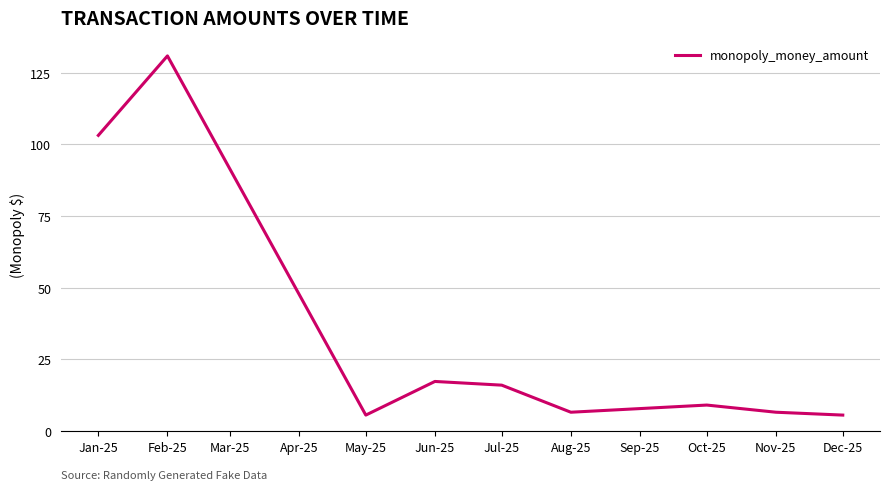

Does the chart have visible grid lines?

Yes